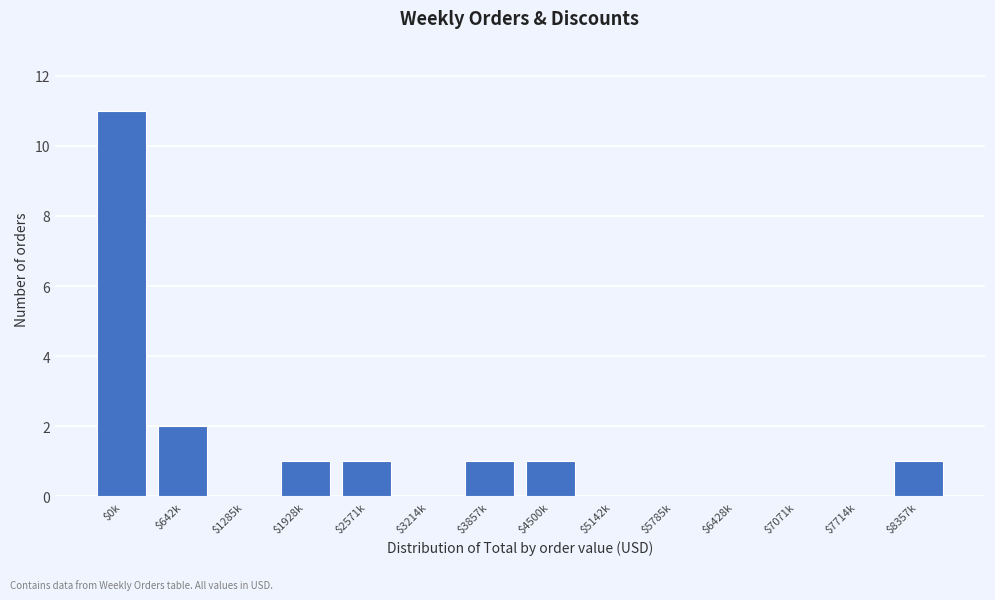

The chart shows a value of 1 at $642k. True or false?

False